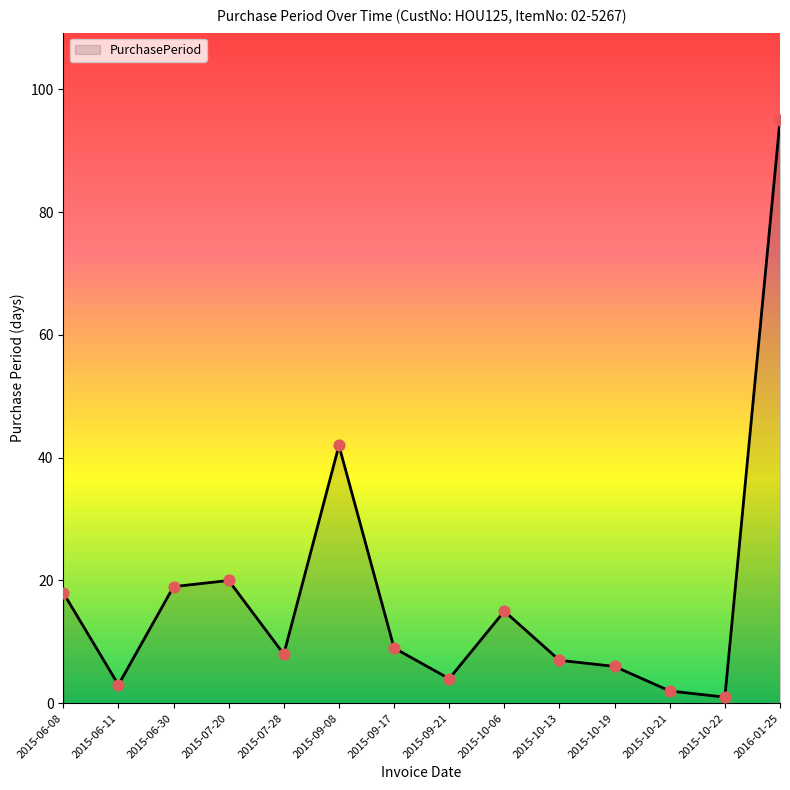

What is the ratio of the value at 2015-07-20 to the value at 2015-10-19?

3.3